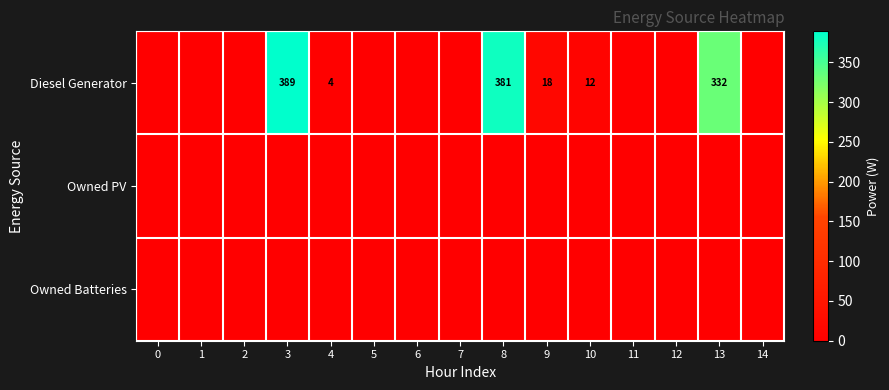

The Owned Batteries series shows 0 at 10. True or false?

True